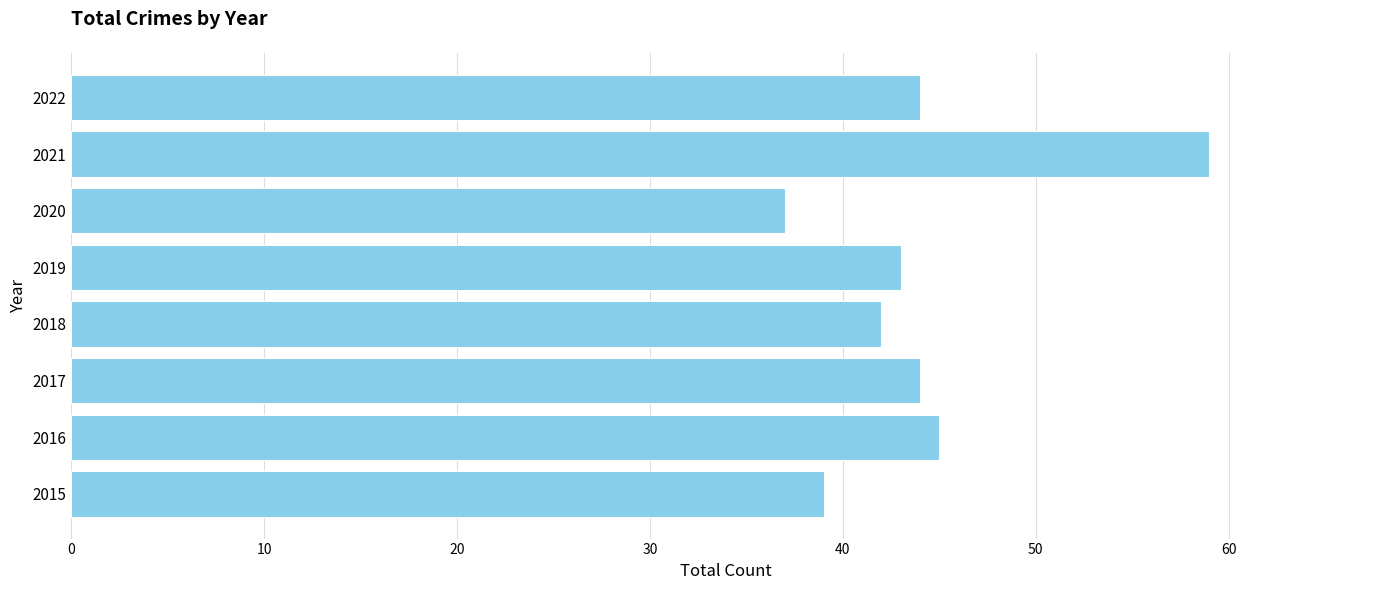

What is the greatest value displayed?

59